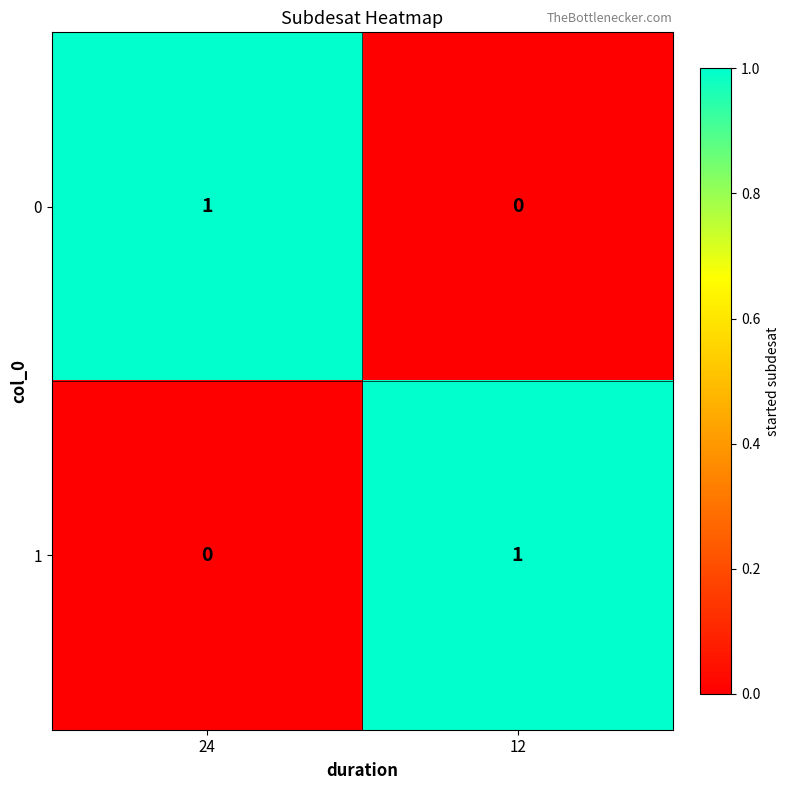

The value of 1 at 12 is 1. True or false?

True